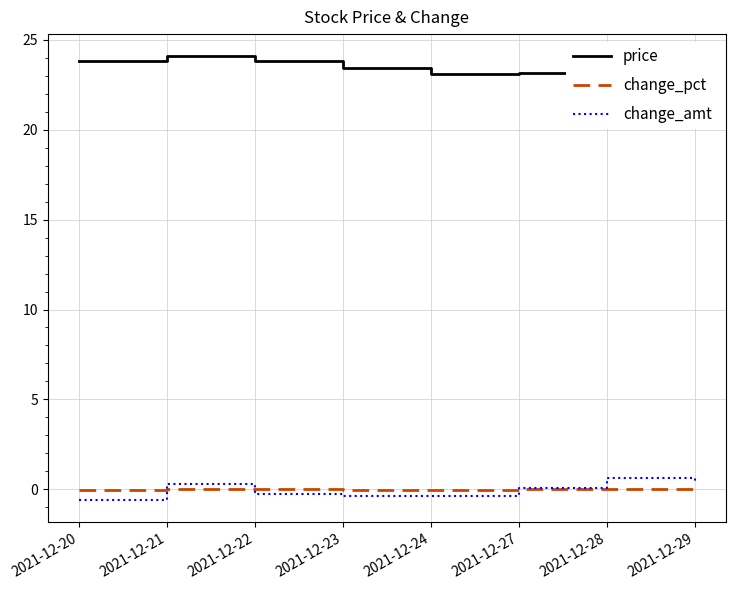

Is it true that price equals 23.8 at 2021-12-22?

True